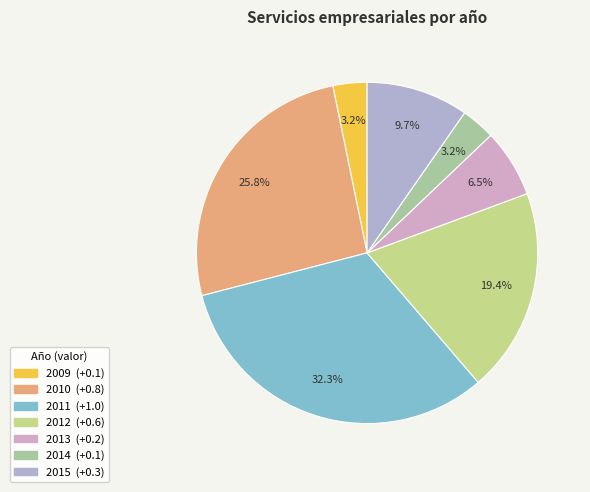

Rank the categories by value from highest to lowest.

2011, 2010, 2012, 2015, 2013, 2009, 2014